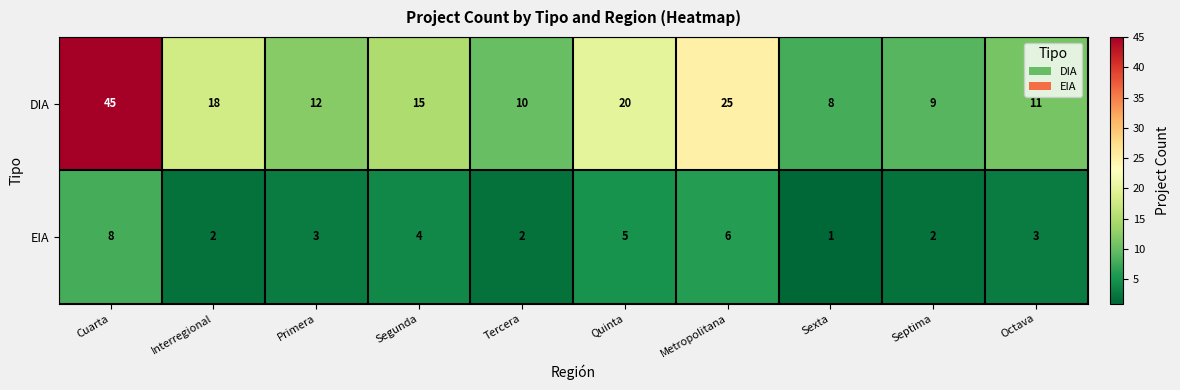

How many data points in DIA are less than 15?

5